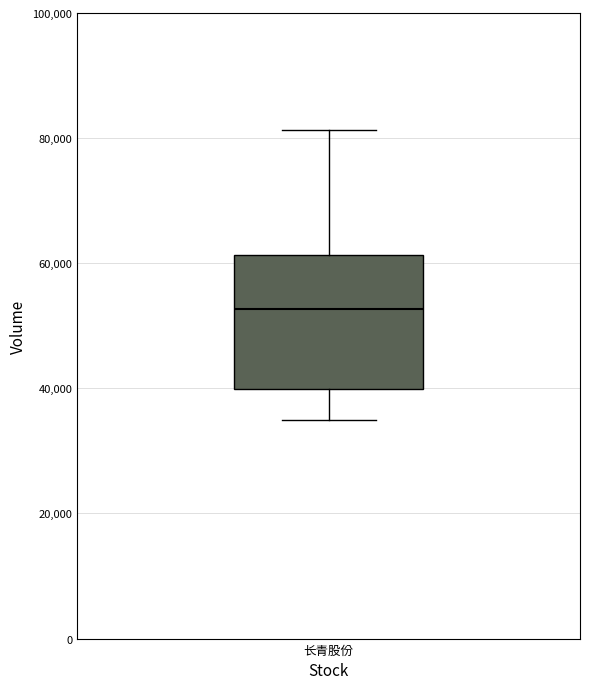

Where does the median line of the box for 长青股份 sit on the y-axis? The values are not printed on the chart, so give them approximately, as read against the axis.

52000